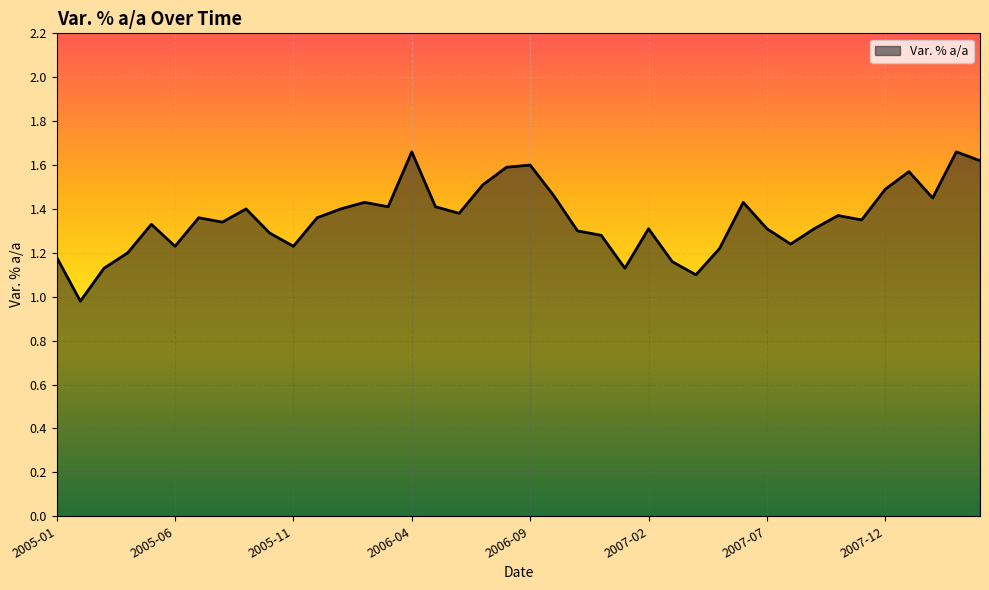

Reading left to right, what are all the values shown in this chart?

1.2	1.0	1.1	1.2	1.3	1.2	1.4	1.3	1.4	1.3	1.2	1.4	1.4	1.4	1.4	1.7	1.4	1.4	1.5	1.6	1.6	1.5	1.3	1.3	1.1	1.3	1.2	1.1	1.2	1.4	1.3	1.2	1.3	1.4	1.4	1.5	1.6	1.4	1.7	1.6